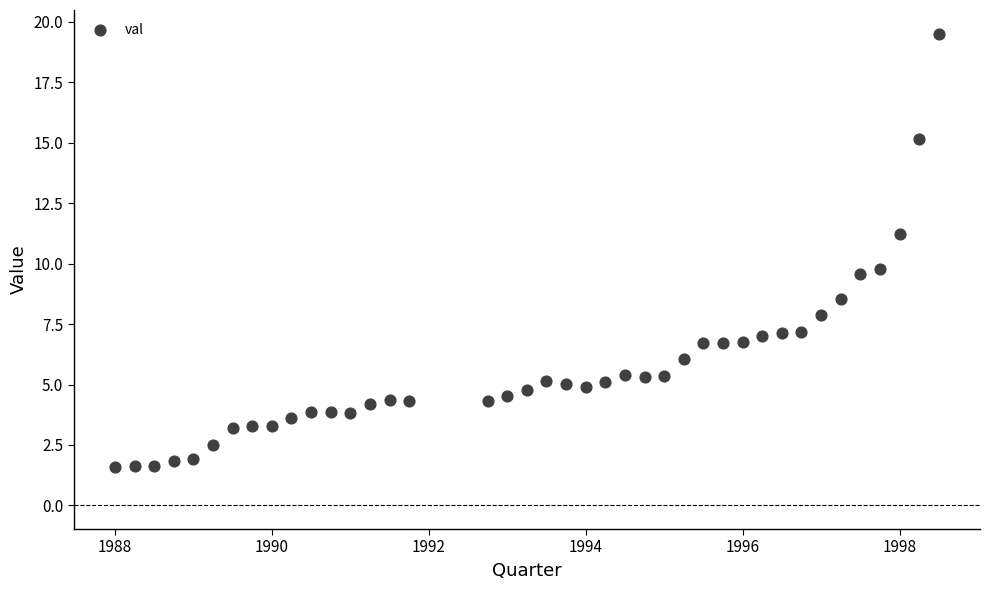

What is the range of Y values (max minus min)?

17.9